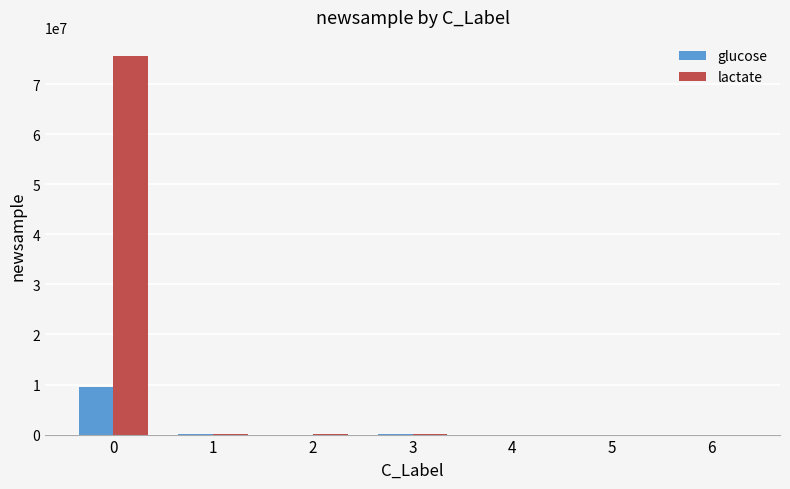

The lactate series shows 23619968.9 at 0. True or false?

False